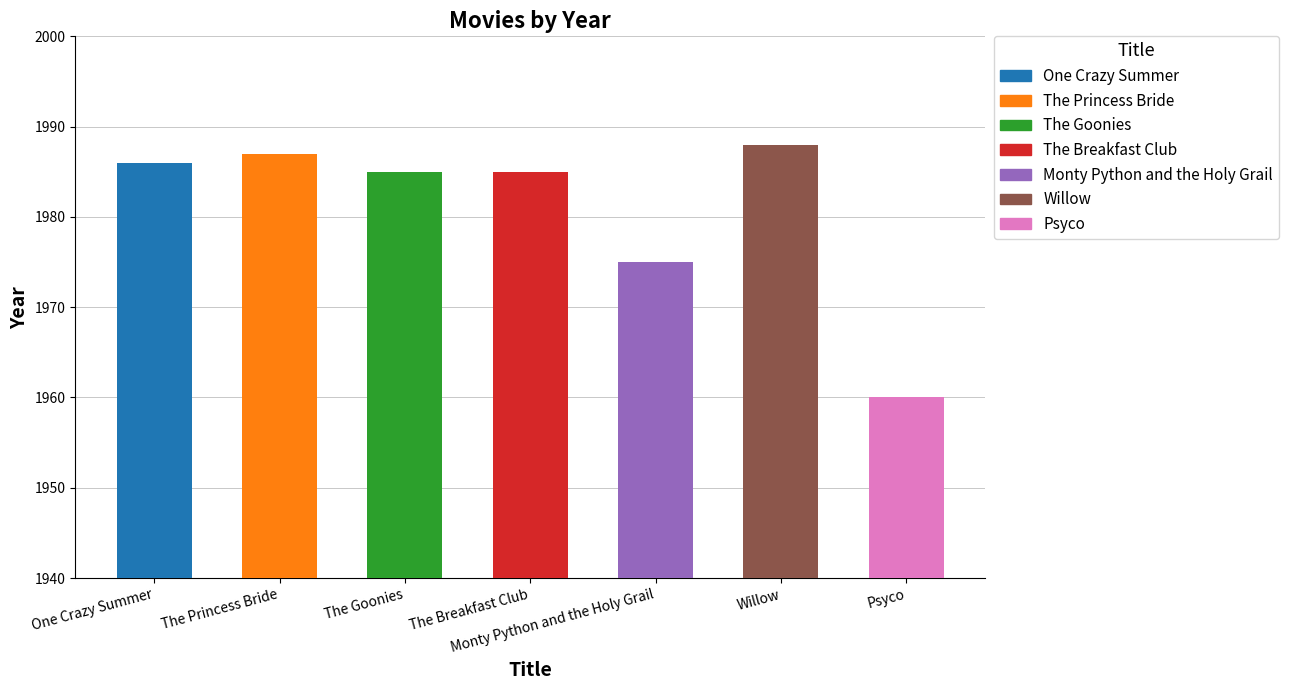

At which category does the chart reach its minimum across all series?

Psyco